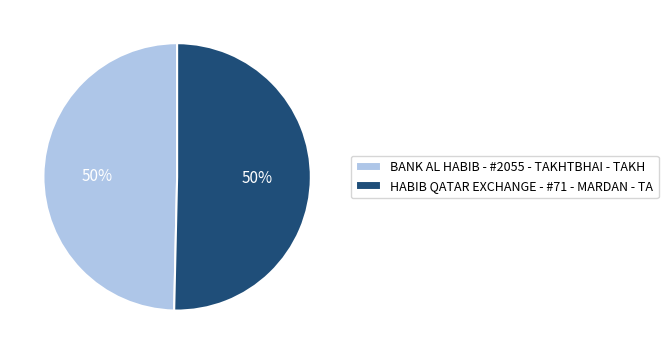

Approximately how many times larger is the value at HABIB QATAR EXCHANGE - #71 - MARDAN - TA compared to BANK AL HABIB - #2055 - TAKHTBHAI - TAKH?

1.0